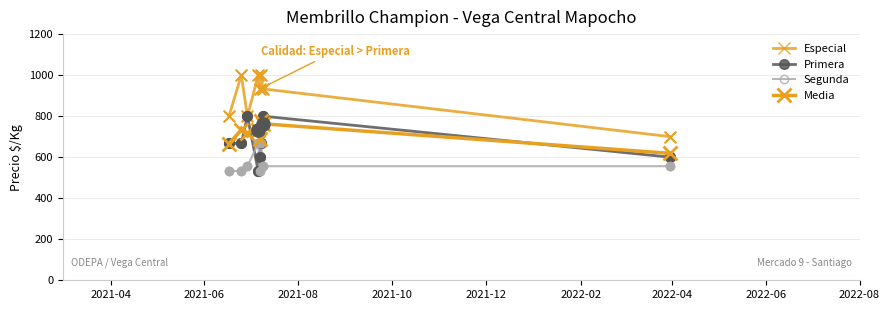

At how many categories does at least one series exceed 665?

8